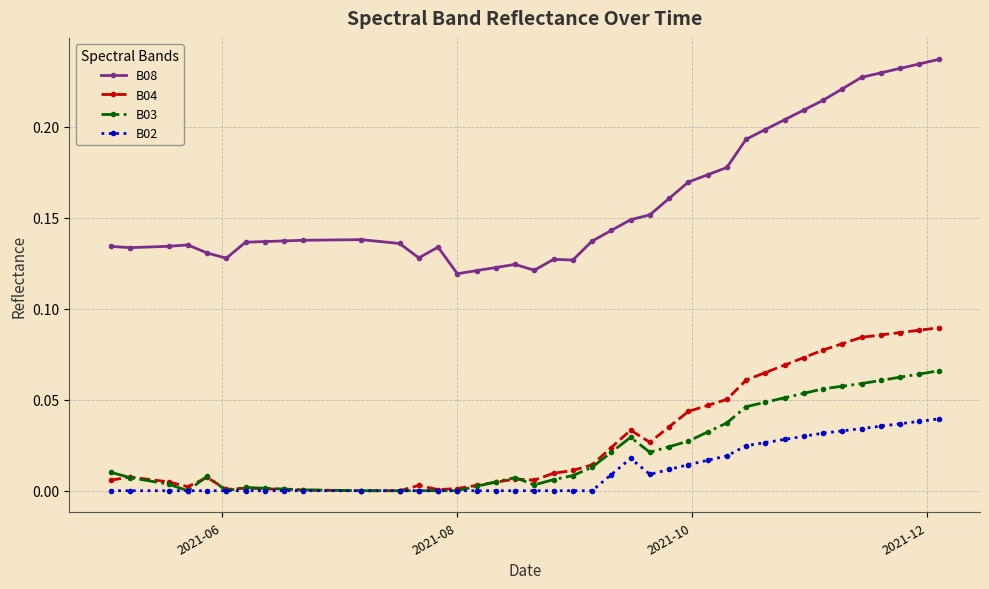

Which series has the largest range (max minus min)?

B08